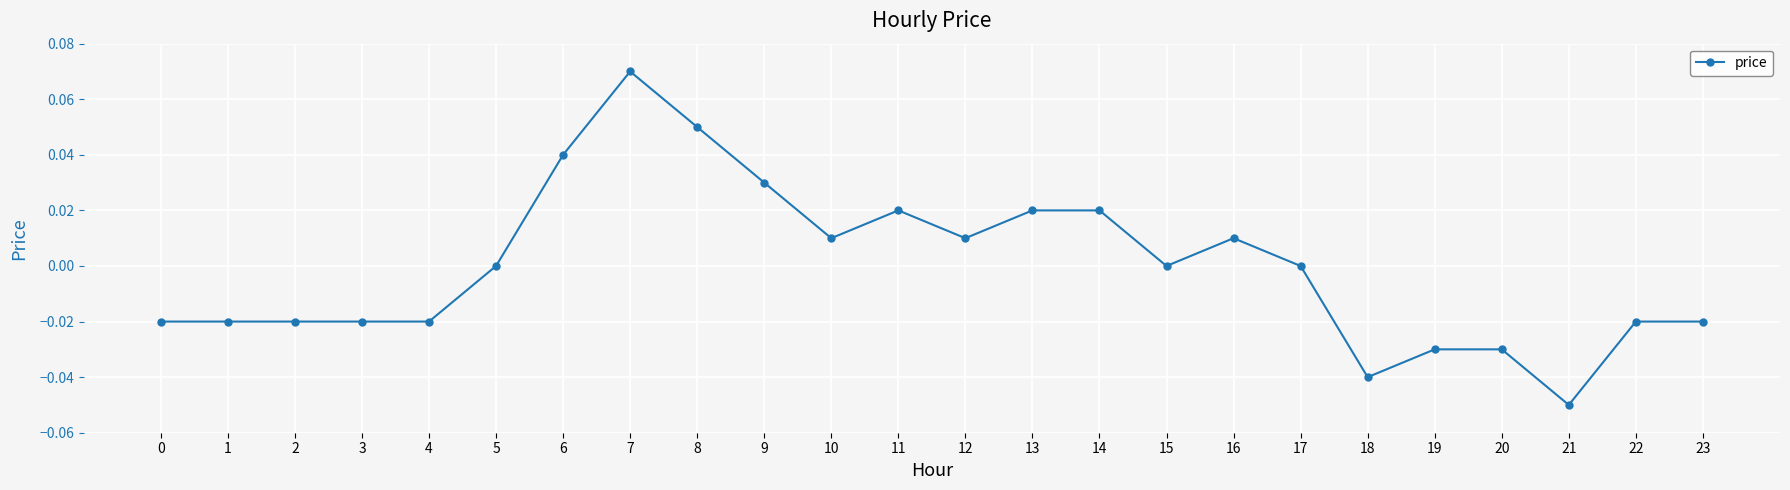

True or false: the data has more than 0 interior local peaks.

True